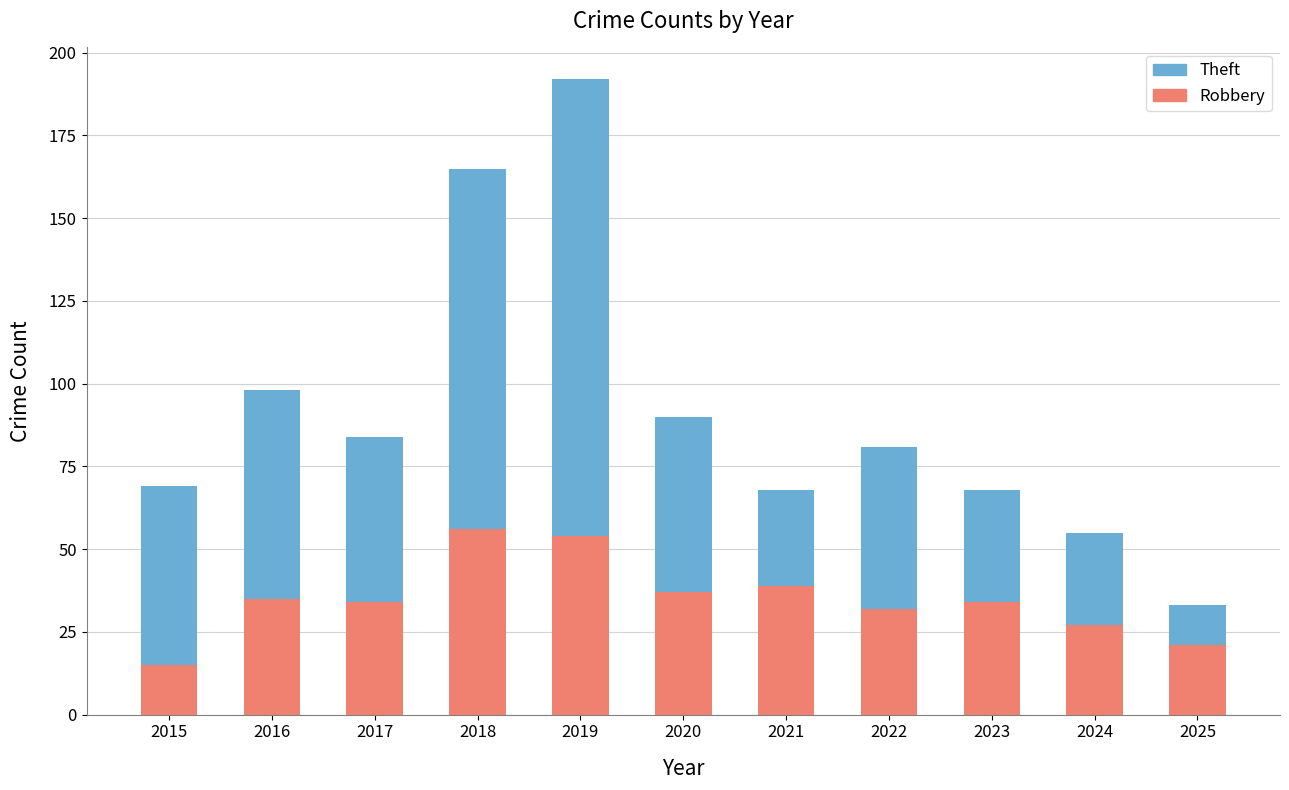

What is the average value of the Robbery series?

35